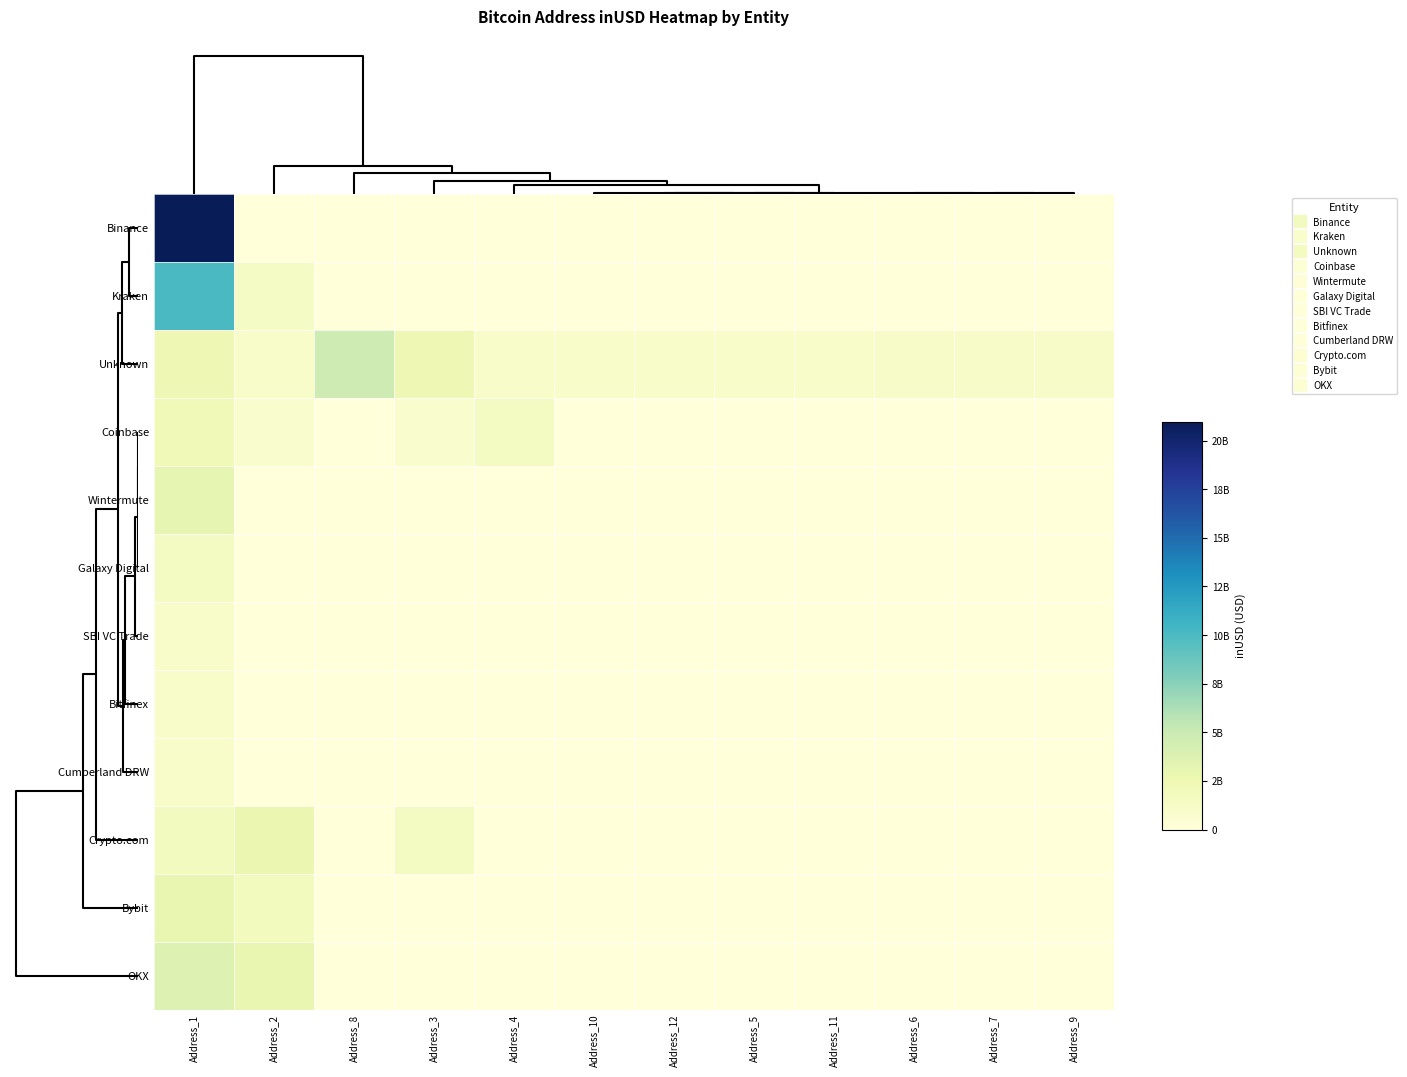

Reading left to right, transcribe all the data shown in this chart.

Binance: Address_1=20983046059.1	Address_2=0.0	Address_8=0.0	Address_3=0.0	Address_4=0.0	Address_10=0.0	Address_12=0.0	Address_5=0.0	Address_11=0.0	Address_6=0.0	Address_7=0.0	Address_9=0.0
Kraken: Address_1=10043883963.4	Address_2=1376414321.5	Address_8=0.0	Address_3=0.0	Address_4=0.0	Address_10=0.0	Address_12=0.0	Address_5=0.0	Address_11=0.0	Address_6=0.0	Address_7=0.0	Address_9=0.0
Unknown: Address_1=2397605632.0	Address_2=1087781121.7	Address_8=4771465384.0	Address_3=2437598209.8	Address_4=1079018496.3	Address_10=1079689217.1	Address_12=1093501199.3	Address_5=1085633792.0	Address_11=1088561408.5	Address_6=1163804800.0	Address_7=1217587328.0	Address_9=1195771648.0
Coinbase: Address_1=2171038268.5	Address_2=860570624.0	Address_8=0.0	Address_3=858175808.0	Address_4=1535264196.0	Address_10=0.0	Address_12=0.0	Address_5=0.0	Address_11=0.0	Address_6=0.0	Address_7=0.0	Address_9=0.0
Wintermute: Address_1=3110667829.4	Address_2=0.0	Address_8=0.0	Address_3=0.0	Address_4=0.0	Address_10=0.0	Address_12=0.0	Address_5=0.0	Address_11=0.0	Address_6=0.0	Address_7=0.0	Address_9=0.0
Galaxy Digital: Address_1=1553797854.2	Address_2=0.0	Address_8=0.0	Address_3=0.0	Address_4=0.0	Address_10=0.0	Address_12=0.0	Address_5=0.0	Address_11=0.0	Address_6=0.0	Address_7=0.0	Address_9=0.0
SBI VC Trade: Address_1=1041820784.0	Address_2=0.0	Address_8=0.0	Address_3=0.0	Address_4=0.0	Address_10=0.0	Address_12=0.0	Address_5=0.0	Address_11=0.0	Address_6=0.0	Address_7=0.0	Address_9=0.0
Bitfinex: Address_1=1075659509.0	Address_2=0.0	Address_8=0.0	Address_3=0.0	Address_4=0.0	Address_10=0.0	Address_12=0.0	Address_5=0.0	Address_11=0.0	Address_6=0.0	Address_7=0.0	Address_9=0.0
Cumberland DRW: Address_1=1075258842.1	Address_2=0.0	Address_8=0.0	Address_3=0.0	Address_4=0.0	Address_10=0.0	Address_12=0.0	Address_5=0.0	Address_11=0.0	Address_6=0.0	Address_7=0.0	Address_9=0.0
Crypto.com: Address_1=1672219186.5	Address_2=2784080992.4	Address_8=0.0	Address_3=1550125952.8	Address_4=0.0	Address_10=0.0	Address_12=0.0	Address_5=0.0	Address_11=0.0	Address_6=0.0	Address_7=0.0	Address_9=0.0
Bybit: Address_1=2889333441.8	Address_2=1876323049.5	Address_8=0.0	Address_3=0.0	Address_4=0.0	Address_10=0.0	Address_12=0.0	Address_5=0.0	Address_11=0.0	Address_6=0.0	Address_7=0.0	Address_9=0.0
OKX: Address_1=3740991870.6	Address_2=2933132706.3	Address_8=0.0	Address_3=0.0	Address_4=0.0	Address_10=0.0	Address_12=0.0	Address_5=0.0	Address_11=0.0	Address_6=0.0	Address_7=0.0	Address_9=0.0